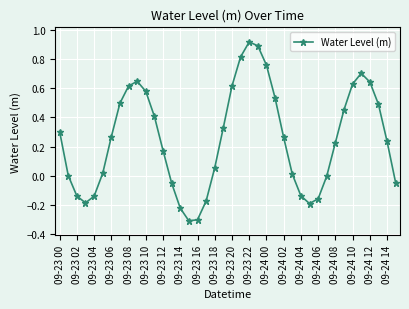

True or false: the data has more than 2 interior local peaks.

True